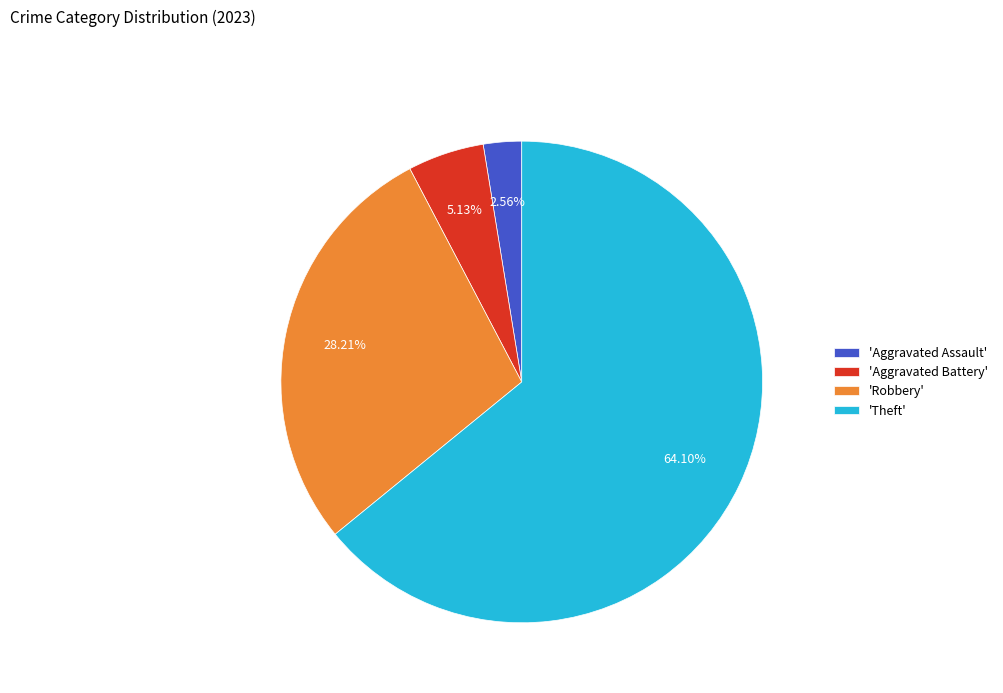

How many slices are in this pie chart?

4